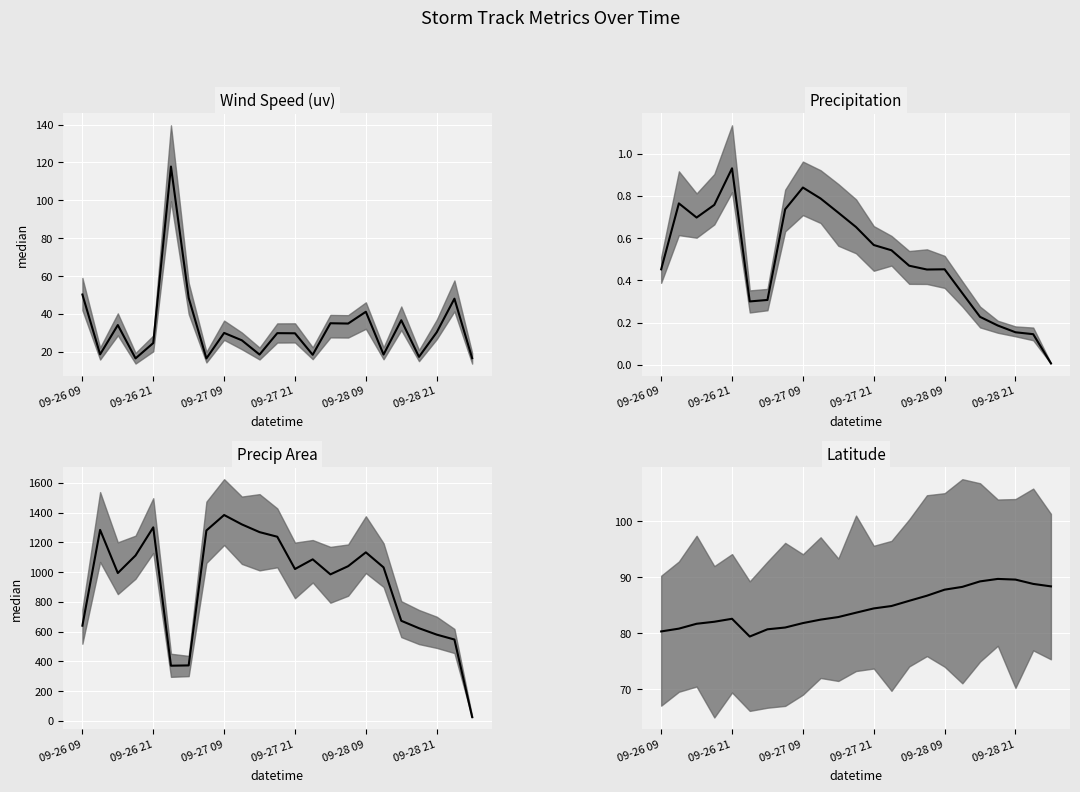

How many lines are shown in the chart?

4